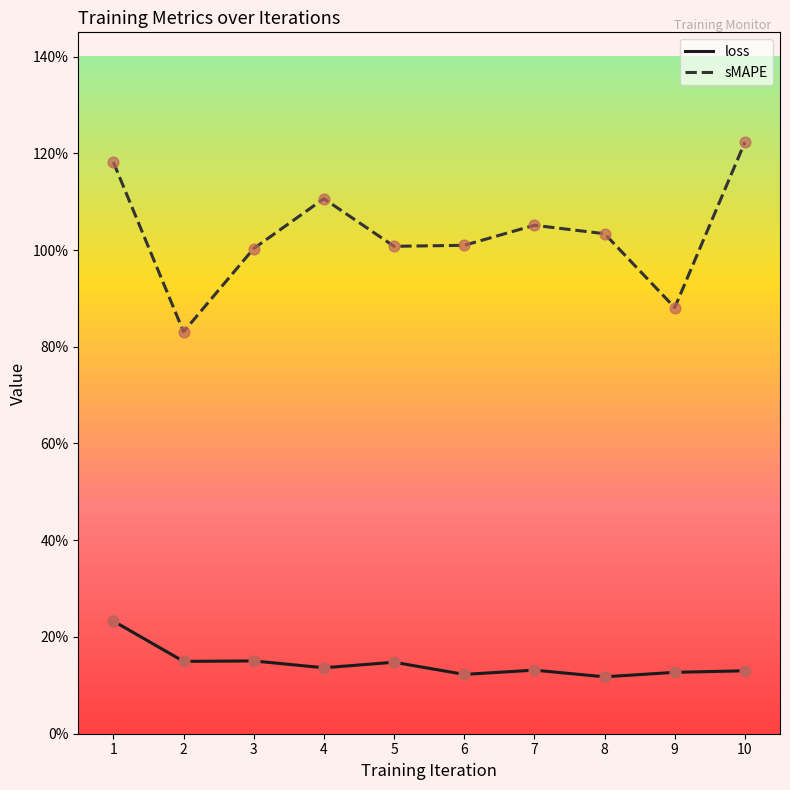

Which series has the largest total across all categories?

sMAPE